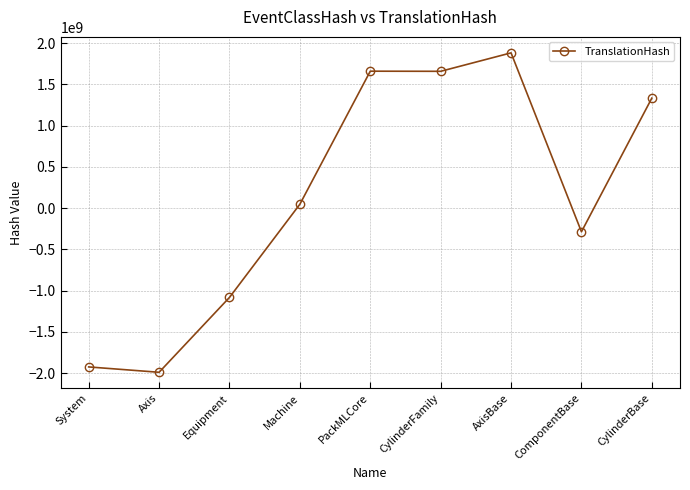

The chart shows a value of -154130165 at ComponentBase. True or false?

False